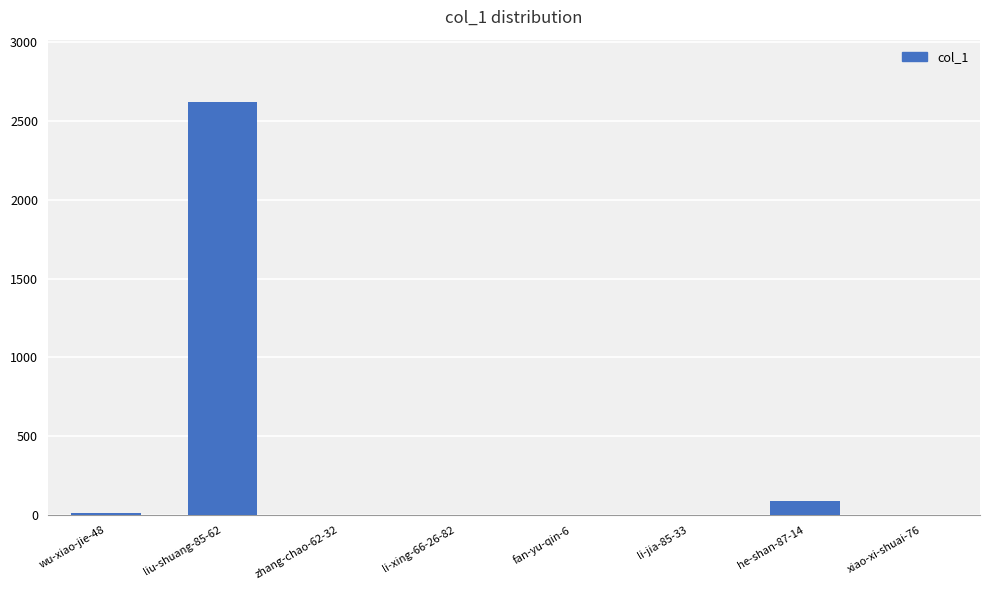

How many distinct data groups are displayed?

1